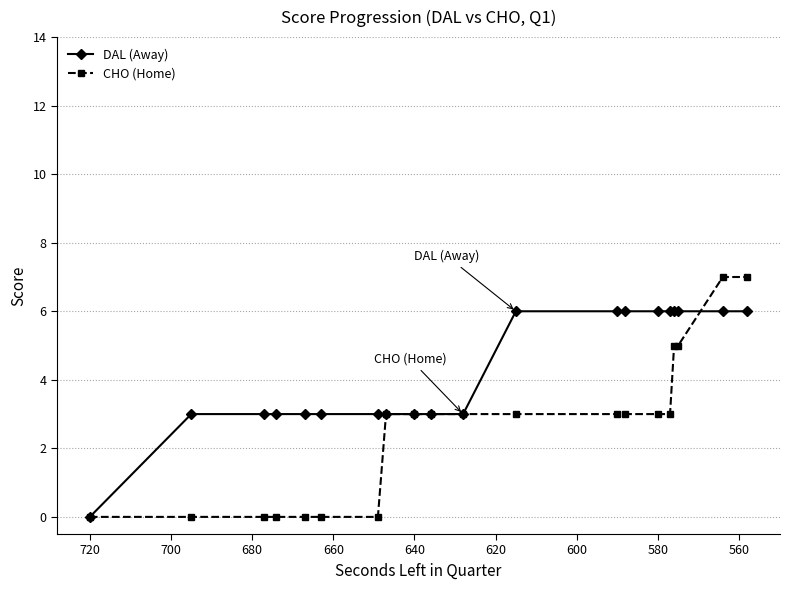

At 620, list the series in order from smallest to largest.

CHO (Home), DAL (Away)